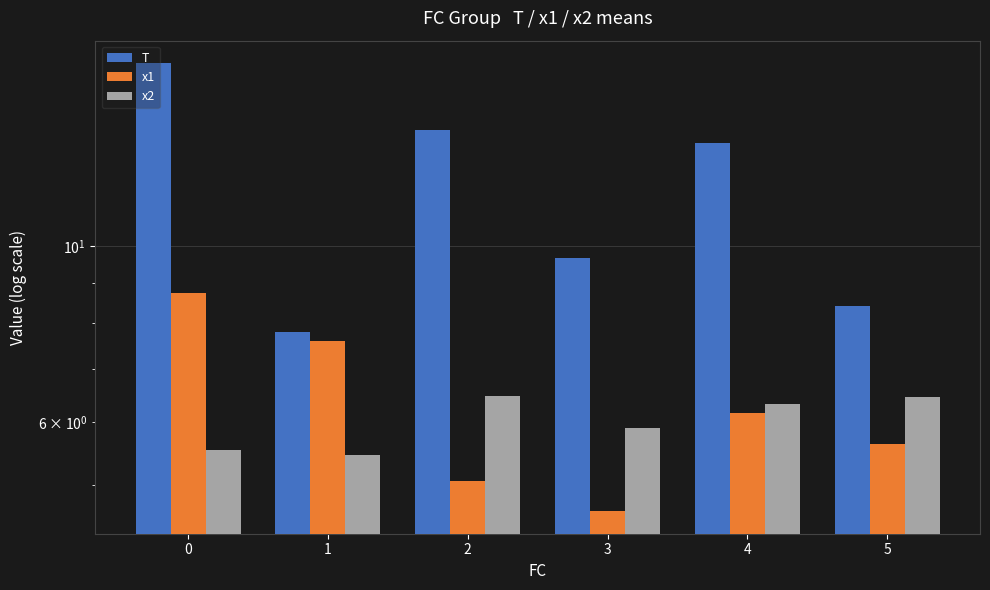

Reading right to left, transcribe all the data shown in this chart.

T: 5=8.4	4=13.5	3=9.7	2=14.0	1=7.8	0=17.0
x1: 5=5.6	4=6.2	3=4.6	2=5.1	1=7.6	0=8.7
x2: 5=6.5	4=6.3	3=5.9	2=6.5	1=5.5	0=5.5